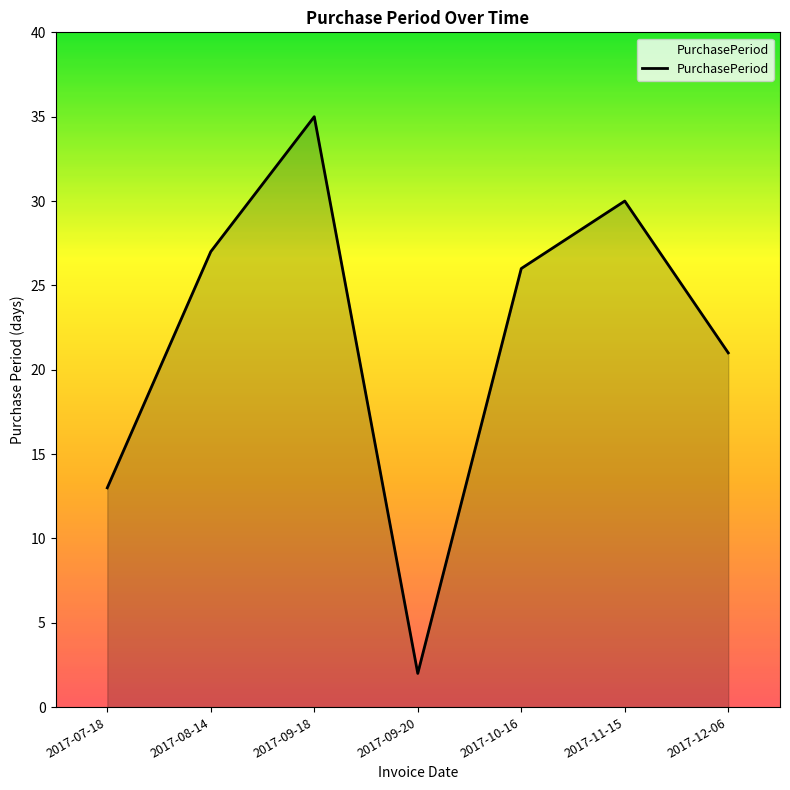

Rank the categories by value from highest to lowest.

2017-09-18, 2017-11-15, 2017-08-14, 2017-10-16, 2017-12-06, 2017-07-18, 2017-09-20